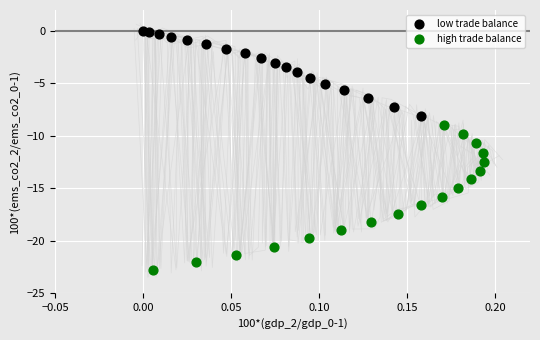

Which series has the largest Y range (max minus min)?

high trade balance